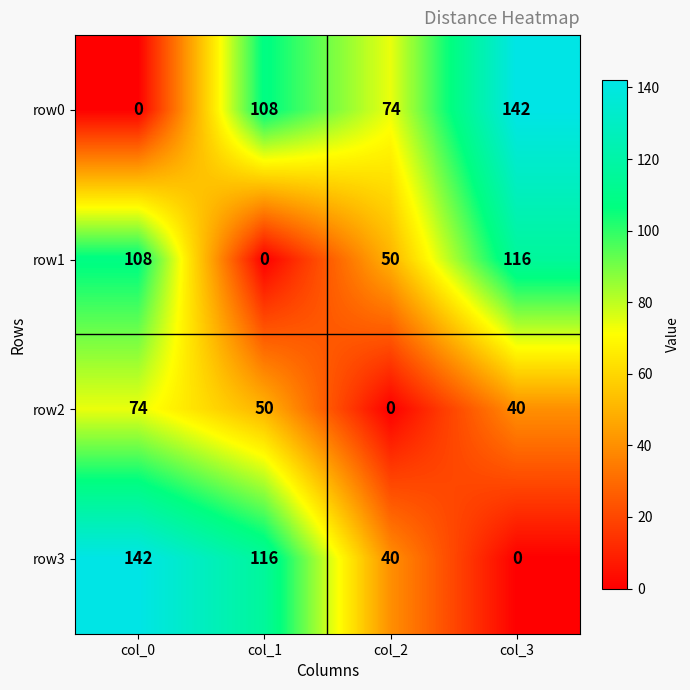

What is the sum of all row1 values?

274